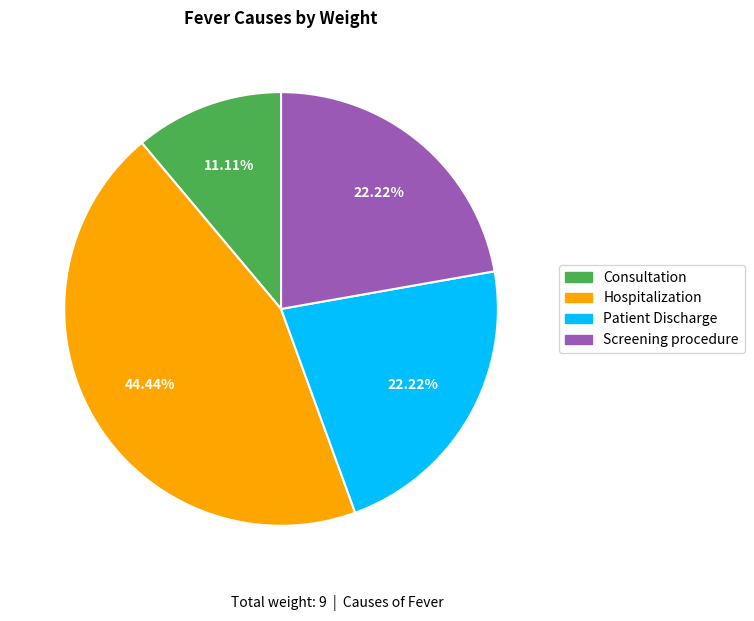

The Screening procedure slice represents 22% of the pie. True or false?

True